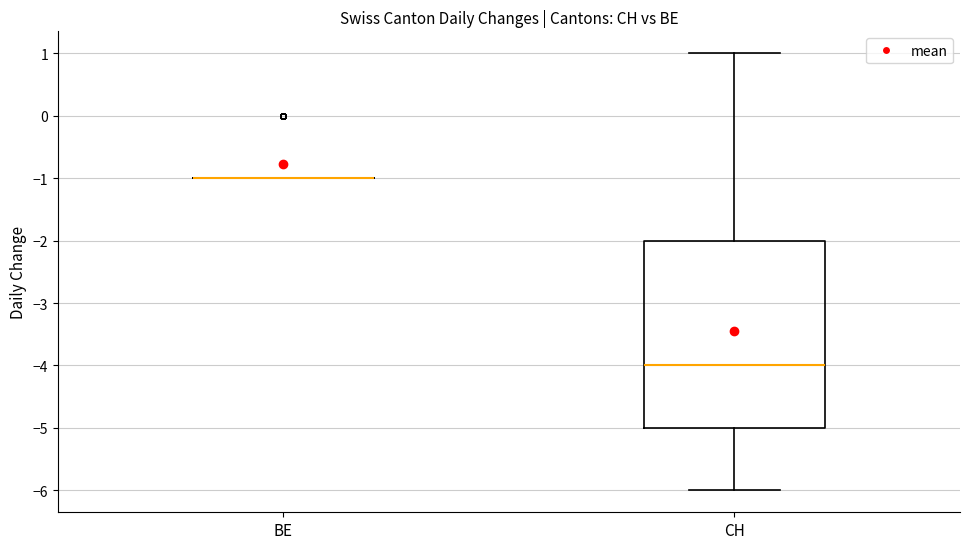

Reading left to right, transcribe this box plot: for each box, give where its median line is, the range the box spans, and where its two whiskers end, as read against the y-axis. The values are not printed on the chart, so give them approximately, as read against the axis.

BE: box collapsed to a line at -1, whiskers -1 to -1
CH: median -4, box -5 to -2, whiskers -6 to 1